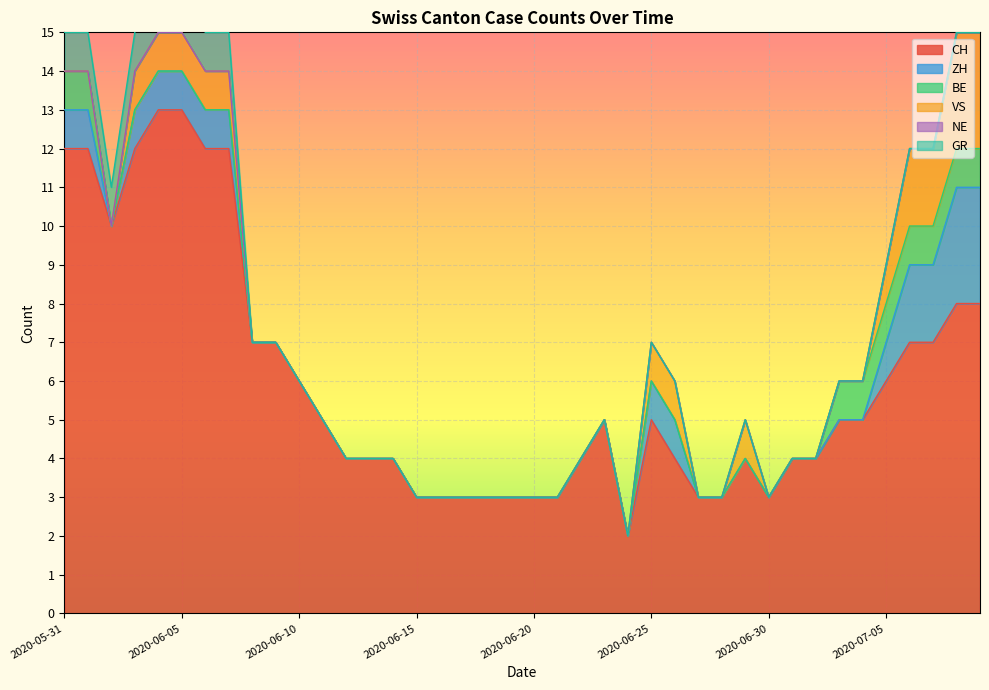

Count the number of categories in the chart.

40